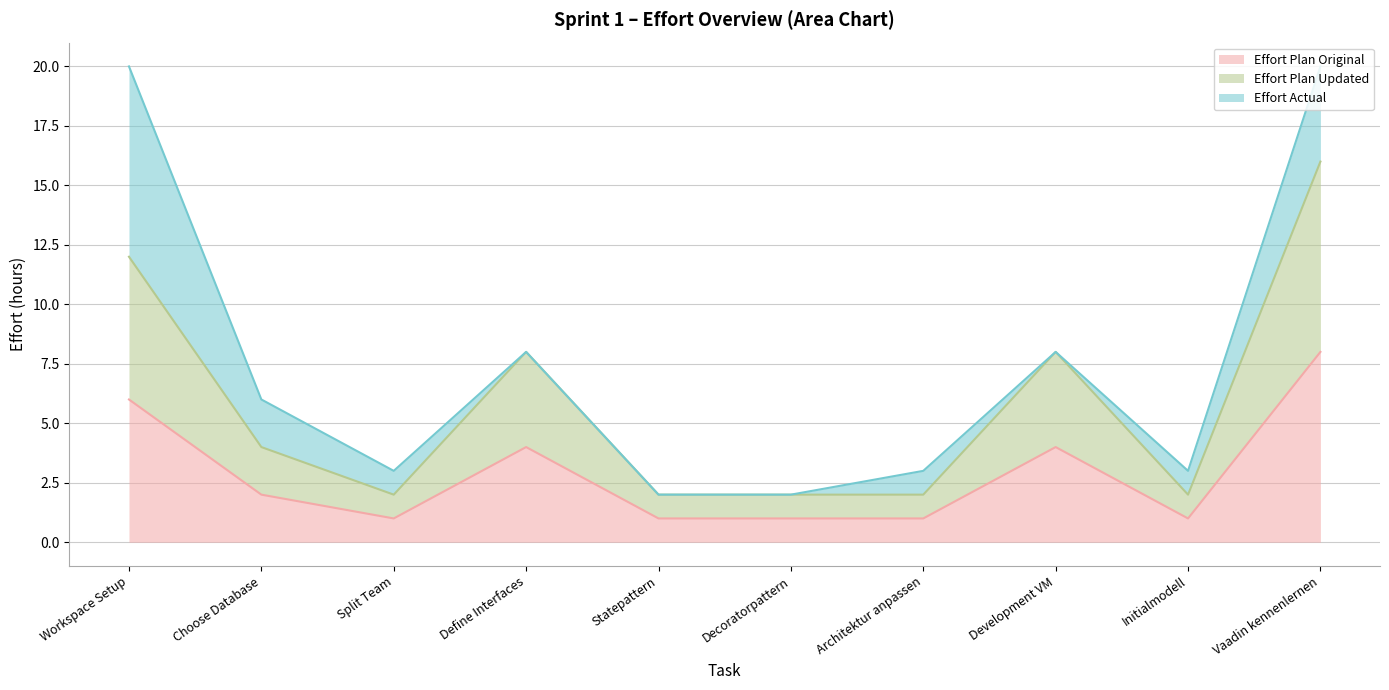

How many interior local valleys does the Effort Plan Original series have?

2